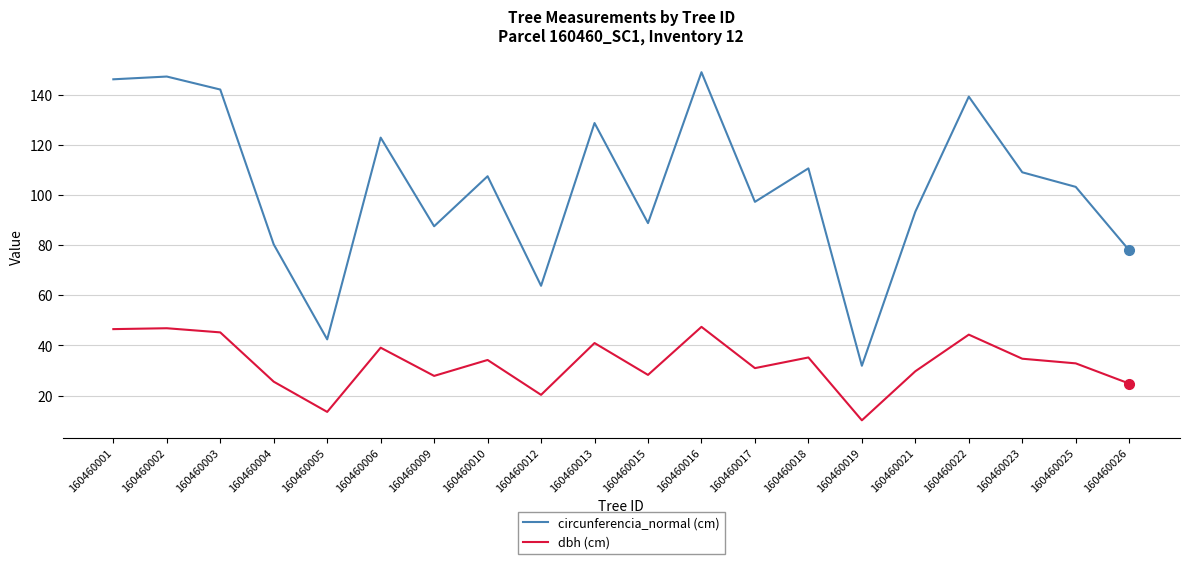

True or false: dbh (cm) and circunferencia_normal (cm) intersect in this chart.

False